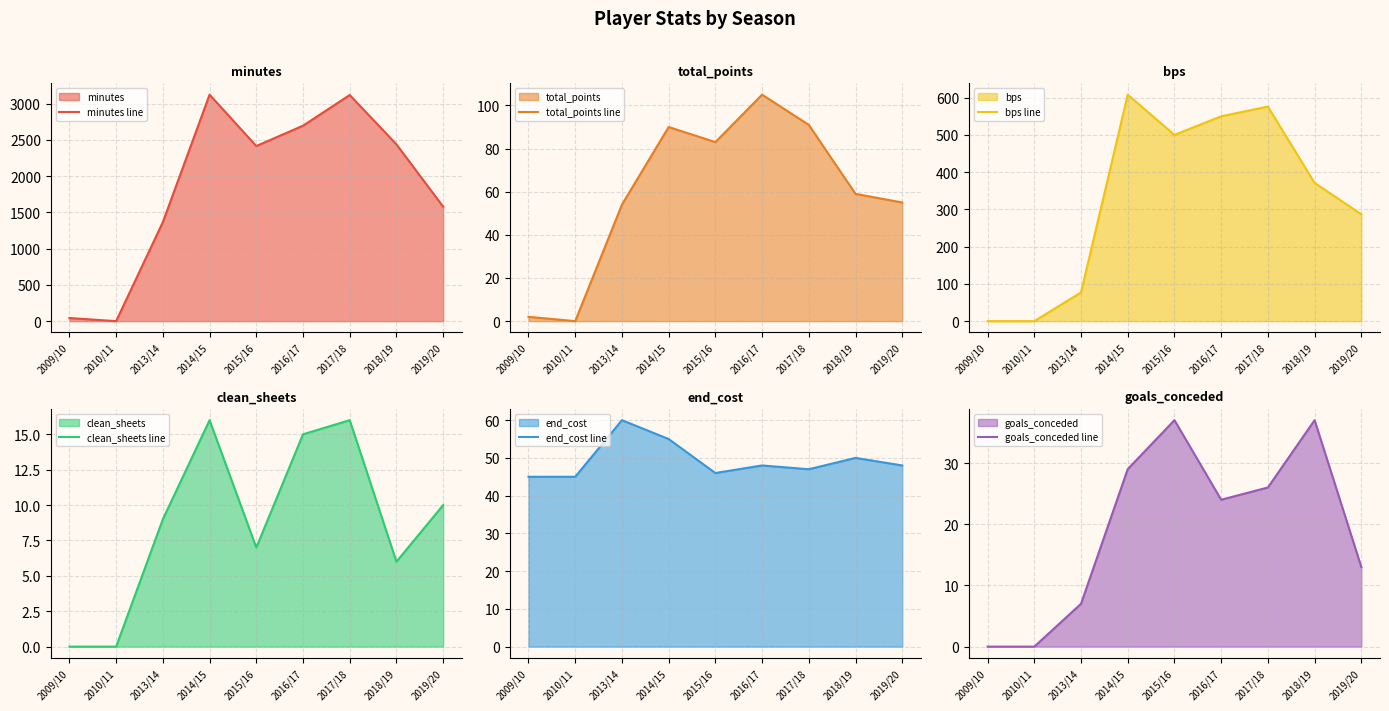

Which series has the largest total across all categories?

minutes line